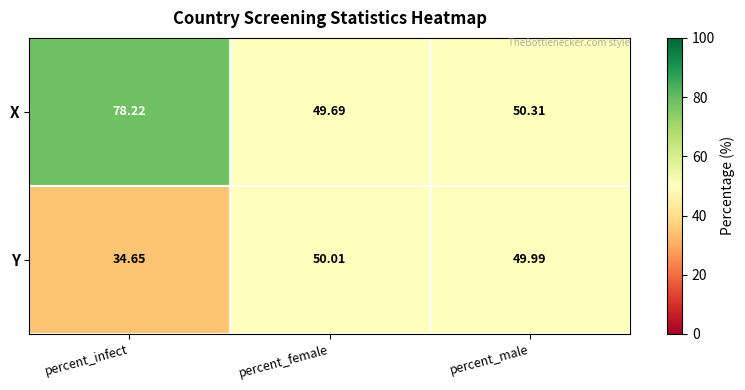

Which series has the widest spread of values?

X